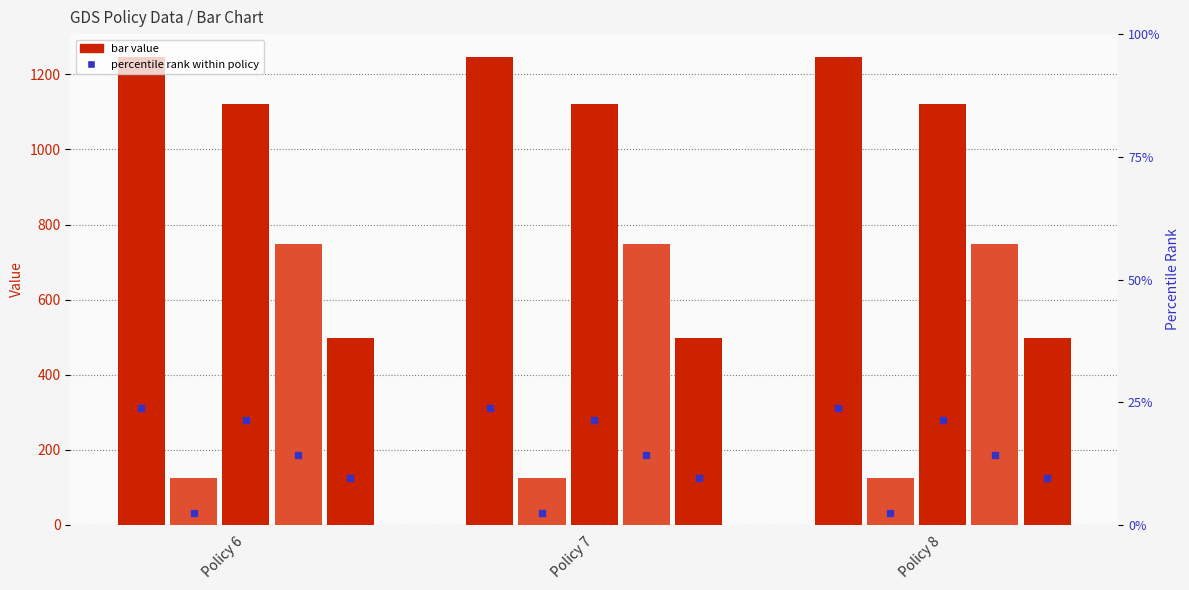

How many bars are there in each group?

5